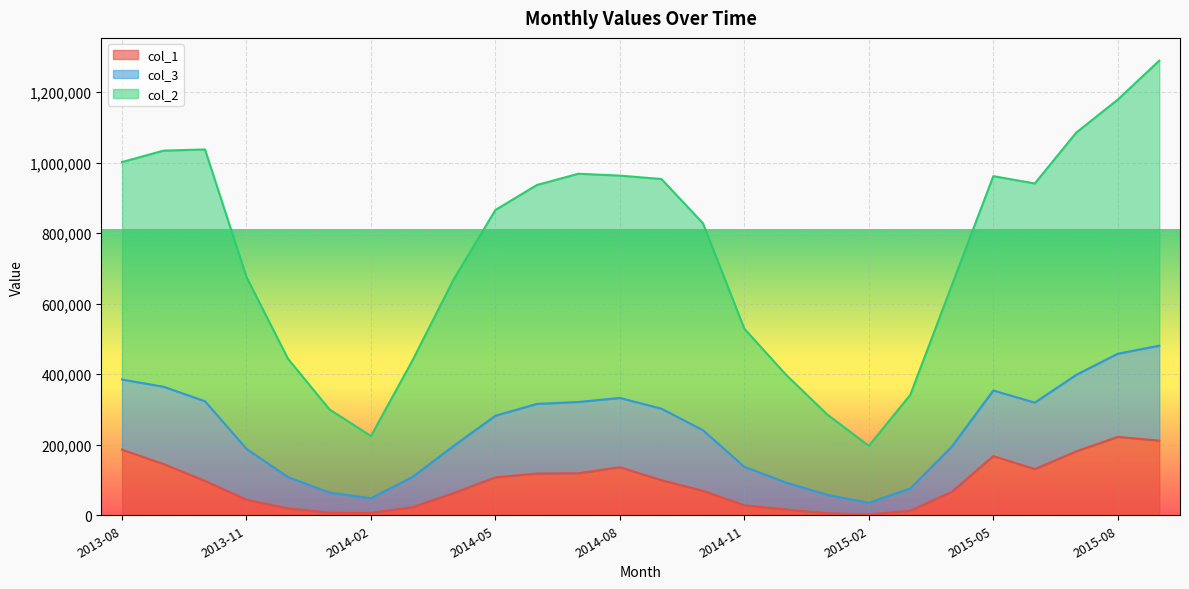

Between 2014-12 and 2013-12, which is larger?

2013-12